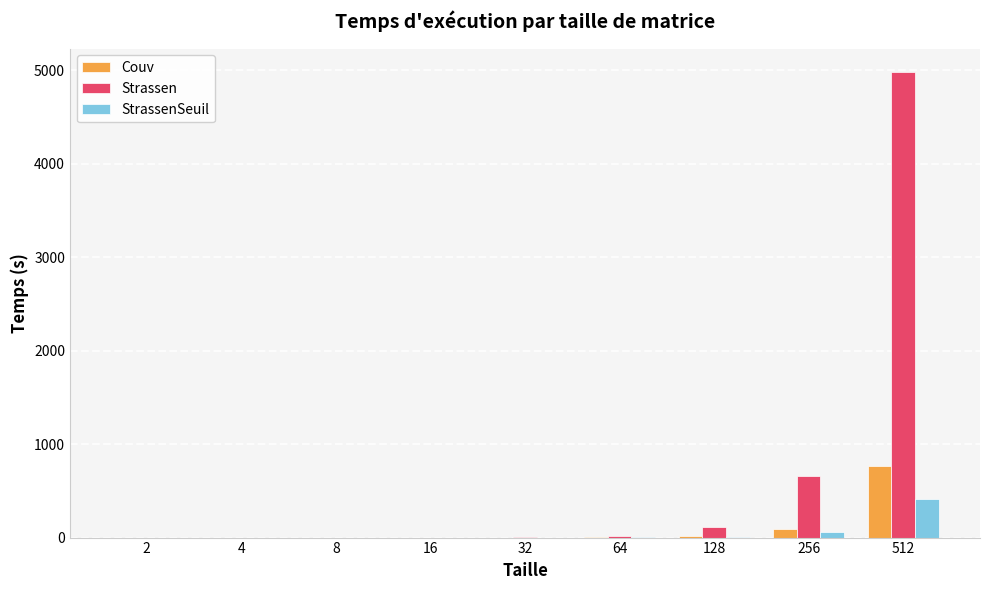

How many groups of bars are there?

9